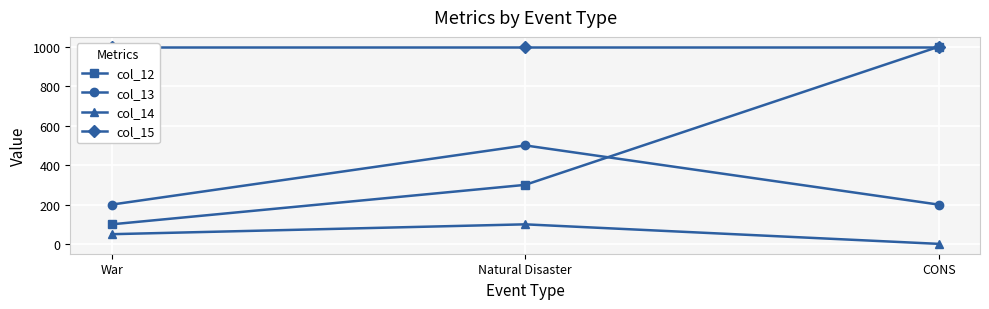

Which has a higher value, War or Natural Disaster?

Natural Disaster